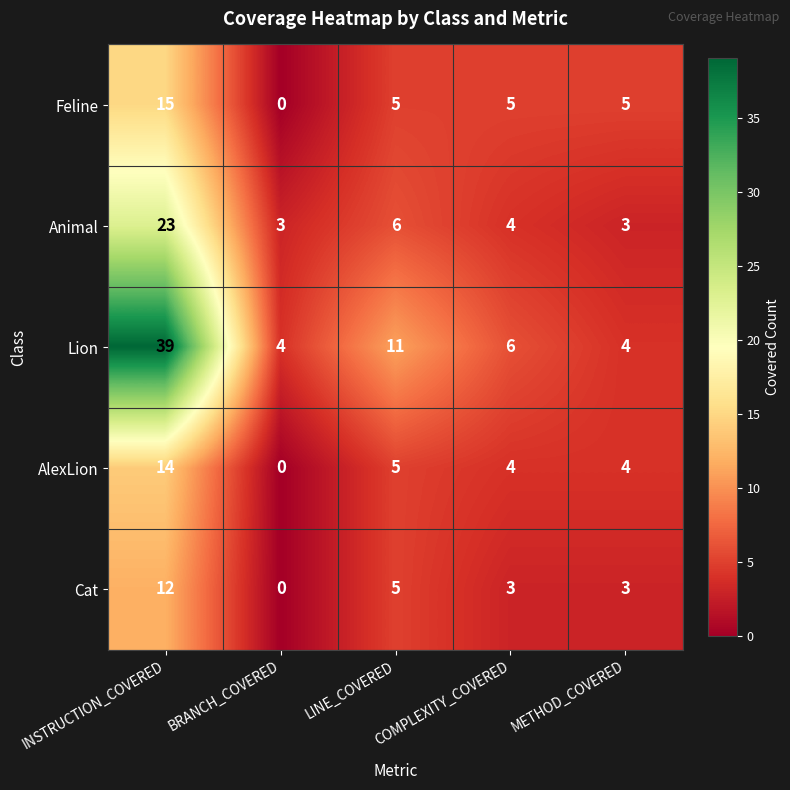

How many distinct data groups are displayed?

5